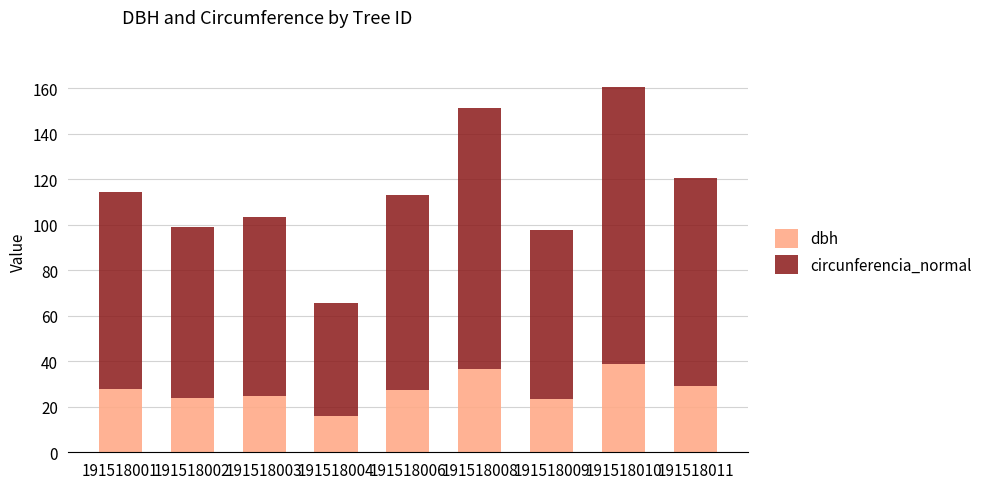

At which label does dbh reach its minimum?

191518004